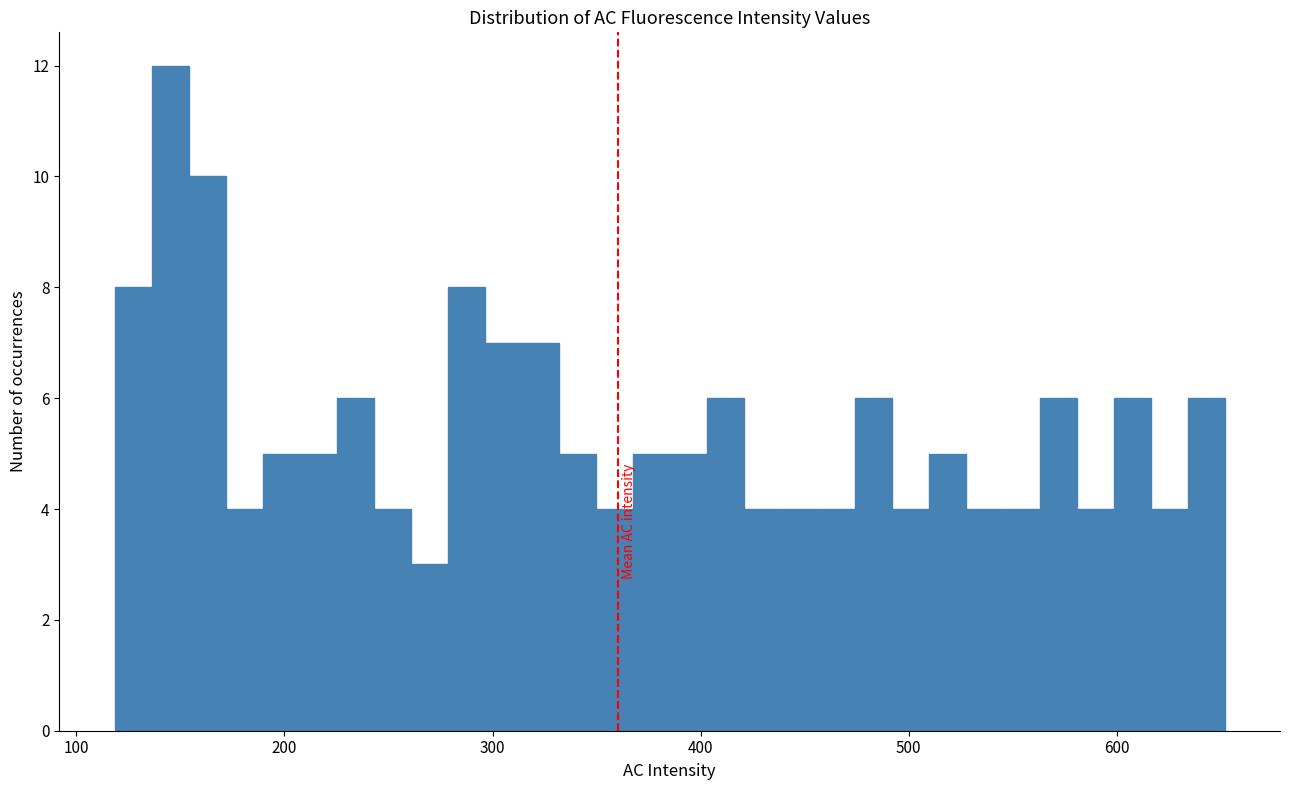

Around what value on the x-axis is the tallest bar? Give the approximate position of its centre, as read against the axis.

150